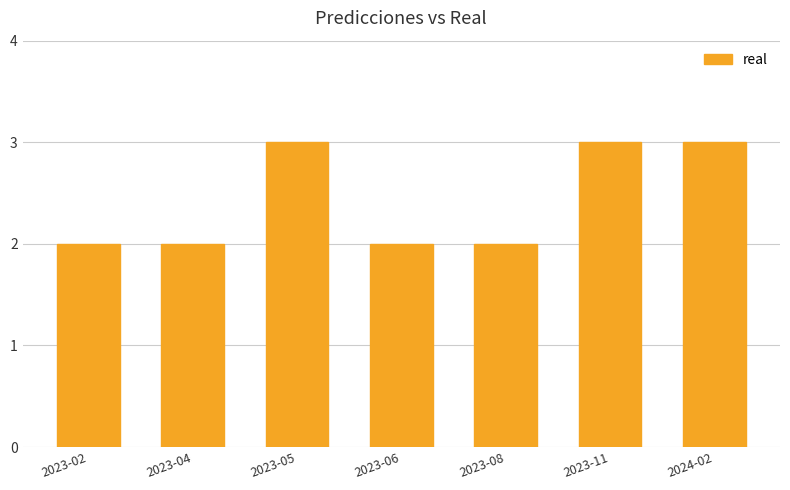

What is the greatest value displayed?

3